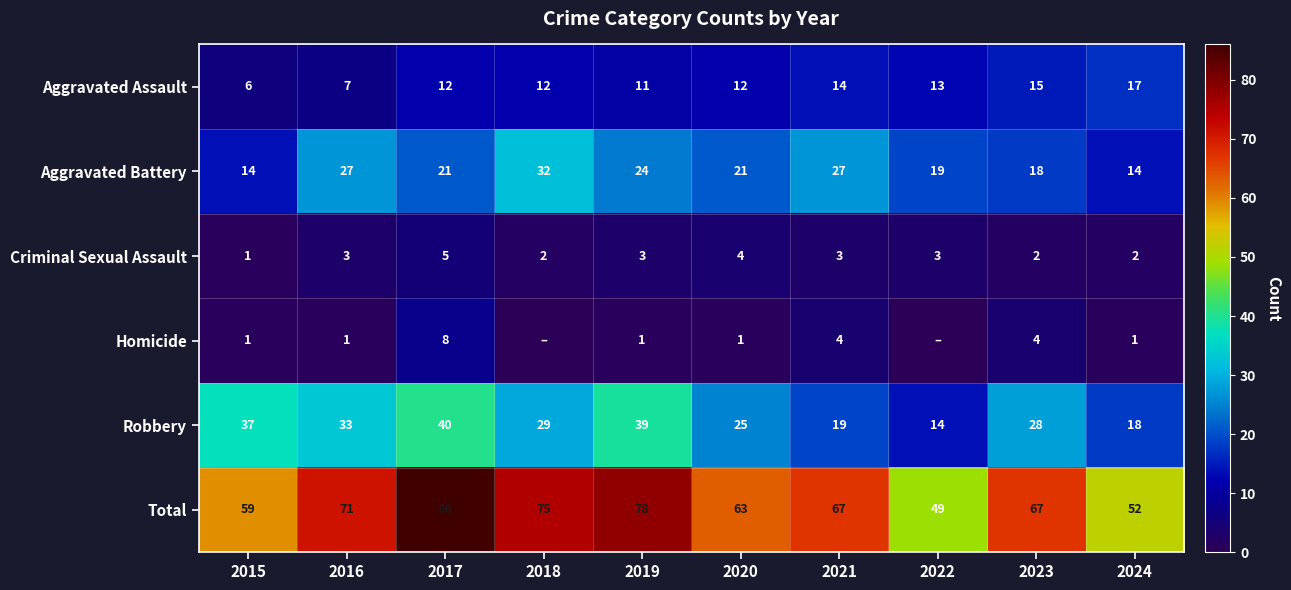

What is the highest value of the Robbery series?

40